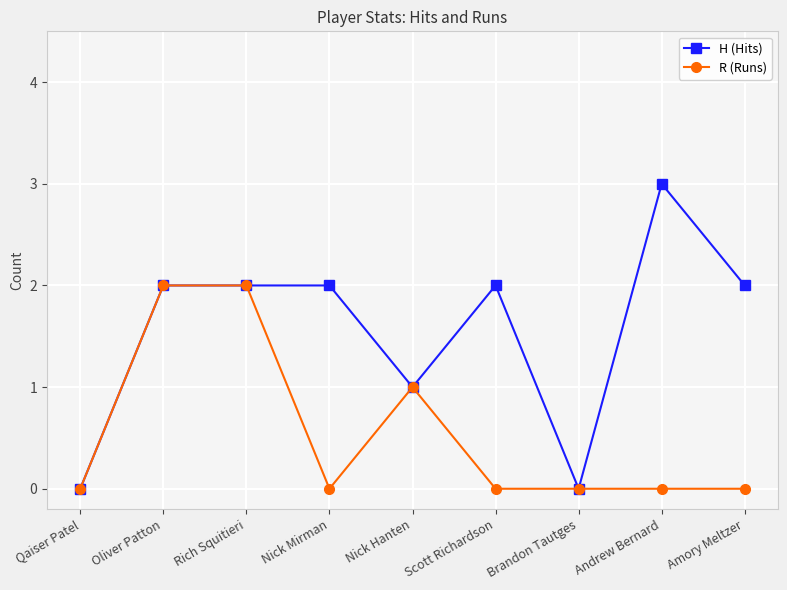

Rank the series by their average value, from lowest to highest.

R (Runs), H (Hits)